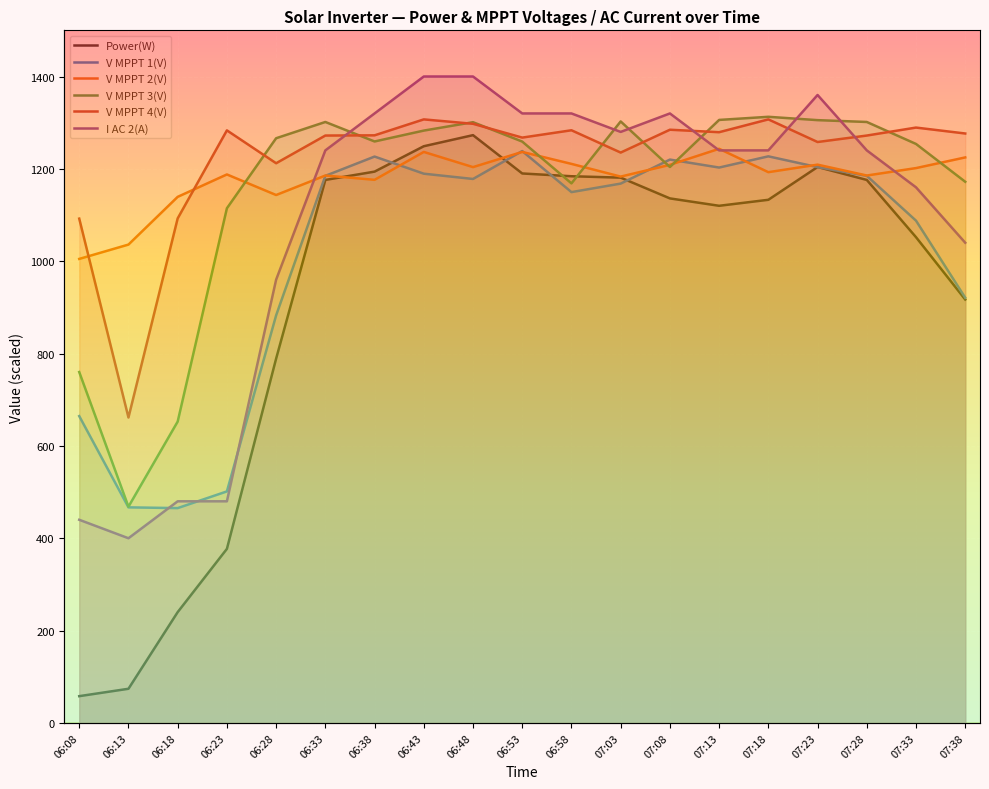

Reading left to right, extract all data points from this chart.

Power(W): 06:08=58.0	06:13=74.0	06:18=240.0	06:23=377.0	06:28=789.0	06:33=1176.0	06:38=1194.0	06:43=1249.0	06:48=1273.0	06:53=1190.0	06:58=1184.0	07:03=1181.0	07:08=1136.0	07:13=1120.0	07:18=1133.0	07:23=1204.0	07:28=1176.0	07:33=1052.0	07:38=917.0
V MPPT 1(V): 06:08=664.5	06:13=466.9	06:18=465.3	06:23=501.4	06:28=882.7	06:33=1184.9	06:38=1226.6	06:43=1189.5	06:48=1178.1	06:53=1238.5	06:58=1149.6	07:03=1168.1	07:08=1220.1	07:13=1202.8	07:18=1227.1	07:23=1203.8	07:28=1184.9	07:33=1087.8	07:38=921.0
V MPPT 2(V): 06:08=1005.0	06:13=1036.0	06:18=1139.4	06:23=1187.9	06:28=1143.3	06:33=1185.6	06:38=1176.2	06:43=1236.7	06:48=1203.8	06:53=1236.7	06:58=1210.8	07:03=1183.2	07:08=1208.7	07:13=1243.4	07:18=1192.8	07:23=1209.1	07:28=1185.6	07:33=1201.7	07:38=1224.8
V MPPT 3(V): 06:08=760.0	06:13=468.3	06:18=652.6	06:23=1114.6	06:28=1266.3	06:33=1301.5	06:38=1259.3	06:43=1282.9	06:48=1301.1	06:53=1259.1	06:58=1168.5	07:03=1302.7	07:08=1204.0	07:13=1306.0	07:18=1312.7	07:23=1305.5	07:28=1301.5	07:33=1253.9	07:38=1172.0
V MPPT 4(V): 06:08=1092.2	06:13=661.5	06:18=1092.7	06:23=1283.3	06:28=1212.2	06:33=1272.1	06:38=1272.6	06:43=1307.1	06:48=1297.6	06:53=1267.7	06:58=1283.6	07:03=1235.3	07:08=1284.7	07:13=1279.4	07:18=1307.1	07:23=1258.1	07:28=1272.1	07:33=1289.4	07:38=1276.6
I AC 2(A): 06:08=440.0	06:13=400.0	06:18=480.0	06:23=480.0	06:28=960.0	06:33=1240.0	06:38=1320.0	06:43=1400.0	06:48=1400.0	06:53=1320.0	06:58=1320.0	07:03=1280.0	07:08=1320.0	07:13=1240.0	07:18=1240.0	07:23=1360.0	07:28=1240.0	07:33=1160.0	07:38=1040.0